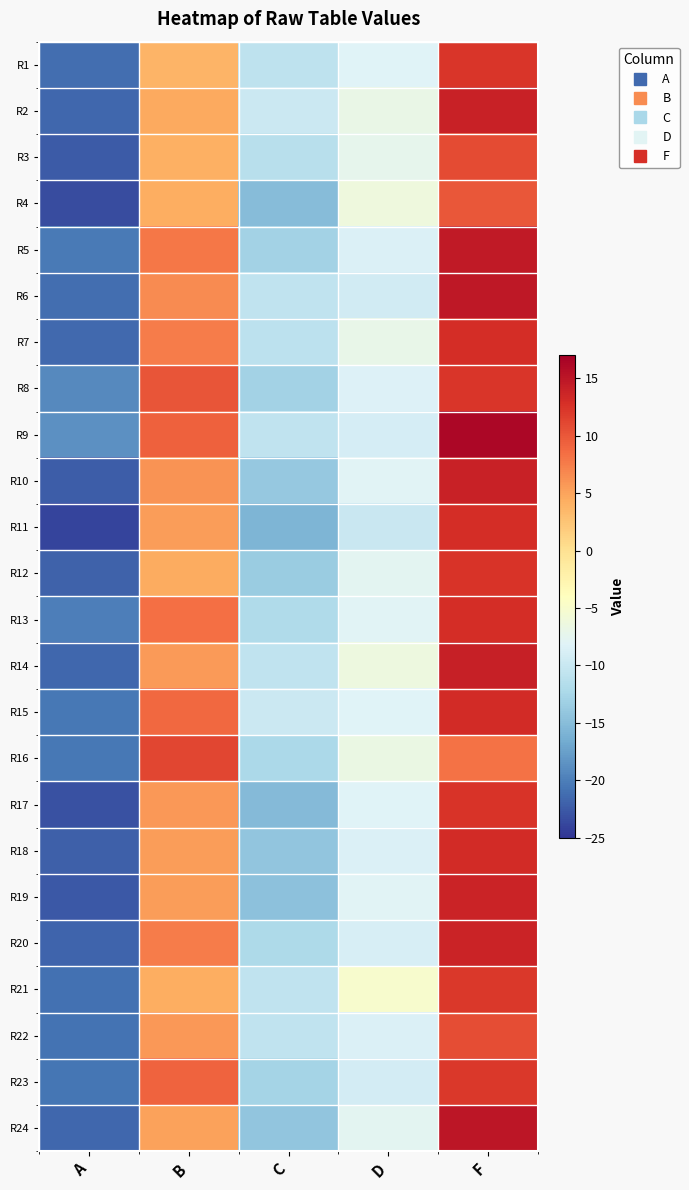

Reading left to right, list all the values displayed in this chart.

R1: A=-21.2	B=3.8	C=-10.8	D=-8.2	F=12.3
R2: A=-21.7	B=4.5	C=-9.8	D=-6.8	F=13.9
R3: A=-22.4	B=4.0	C=-11.3	D=-7.4	F=10.8
R4: A=-23.4	B=4.3	C=-15.1	D=-6.3	F=10.0
R5: A=-20.4	B=7.9	C=-12.9	D=-8.6	F=14.7
R6: A=-21.2	B=6.6	C=-10.6	D=-9.3	F=14.8
R7: A=-21.5	B=7.5	C=-11.0	D=-7.1	F=12.9
R8: A=-19.2	B=10.2	C=-13.0	D=-8.3	F=12.3
R9: A=-18.8	B=9.3	C=-10.6	D=-8.9	F=16.2
R10: A=-22.2	B=6.0	C=-13.9	D=-8.0	F=13.9
R11: A=-24.0	B=5.4	C=-15.8	D=-10.1	F=13.0
R12: A=-21.9	B=4.4	C=-13.6	D=-7.7	F=12.6
R13: A=-20.1	B=8.3	C=-11.9	D=-8.0	F=13.0
R14: A=-21.7	B=5.5	C=-10.7	D=-6.4	F=14.1
R15: A=-20.6	B=8.9	C=-9.8	D=-8.2	F=13.2
R16: A=-20.4	B=11.2	C=-12.3	D=-6.6	F=8.2
R17: A=-23.1	B=5.8	C=-15.2	D=-8.2	F=12.5
R18: A=-22.1	B=5.4	C=-14.3	D=-8.5	F=13.1
R19: A=-22.7	B=5.5	C=-14.7	D=-8.1	F=13.7
R20: A=-21.8	B=7.5	C=-12.1	D=-8.9	F=13.8
R21: A=-20.9	B=4.3	C=-10.7	D=-5.1	F=12.2
R22: A=-20.9	B=5.8	C=-10.6	D=-8.5	F=10.7
R23: A=-20.6	B=9.1	C=-12.7	D=-9.2	F=12.2
R24: A=-21.7	B=5.1	C=-14.3	D=-7.7	F=15.0